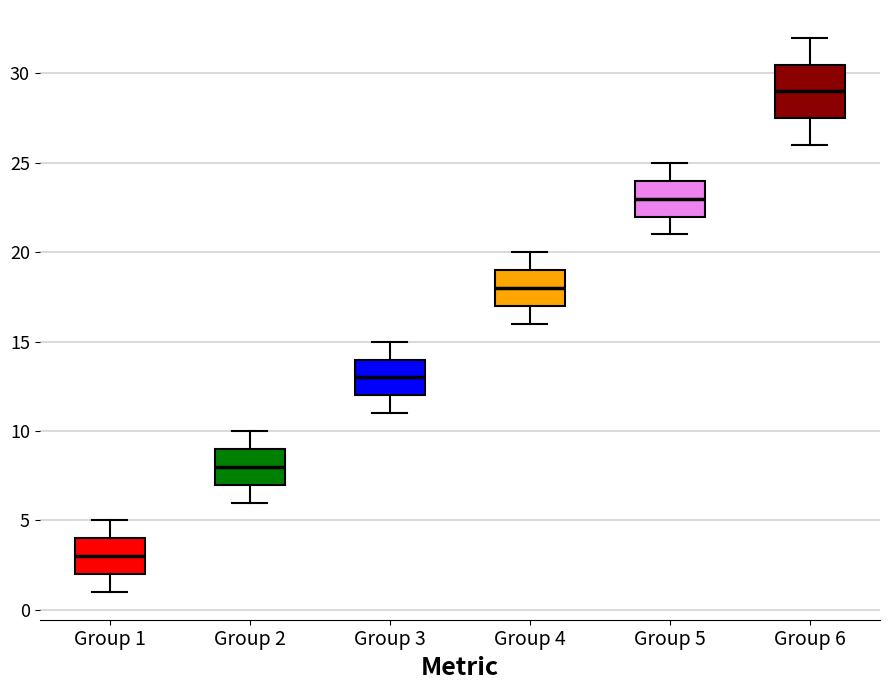

Where does the lower whisker of the box for Group 6 end on the y-axis? The values are not printed on the chart, so give them approximately, as read against the axis.

26.0